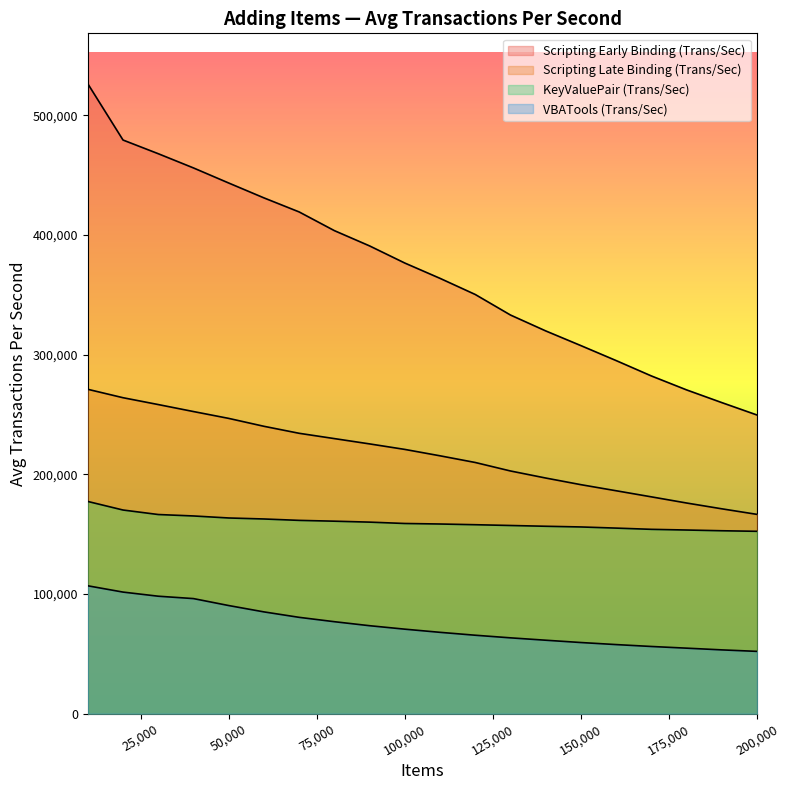

What is the maximum value shown in the chart?

526270.4